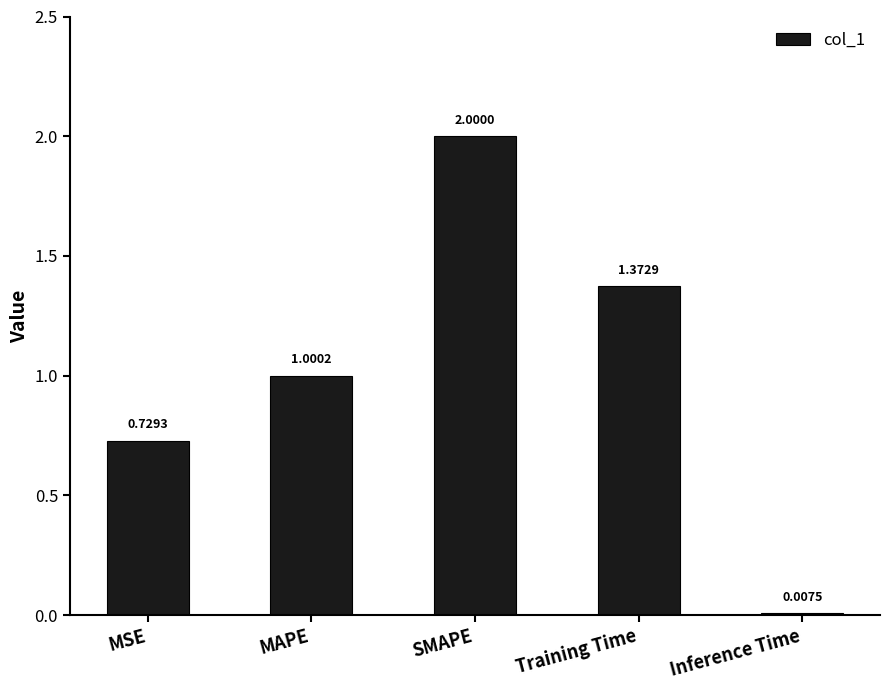

Rank the categories by value from lowest to highest.

Inference Time, MSE, MAPE, Training Time, SMAPE